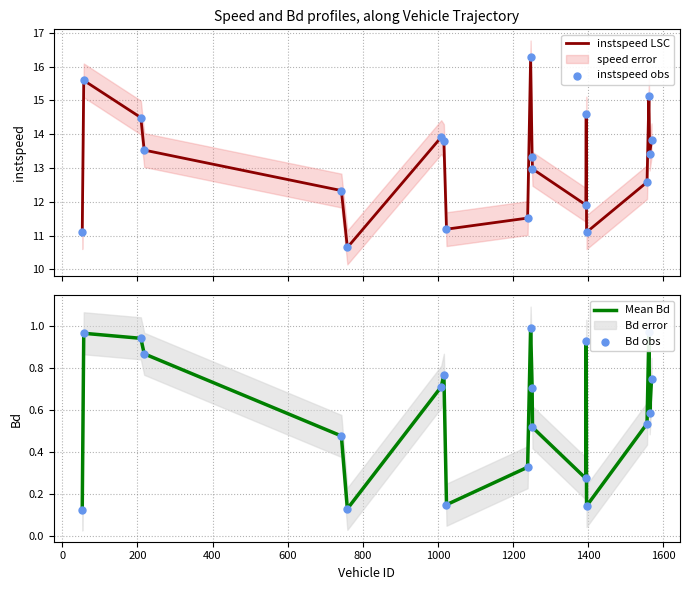

What is the maximum value for instspeed LSC?

16.3